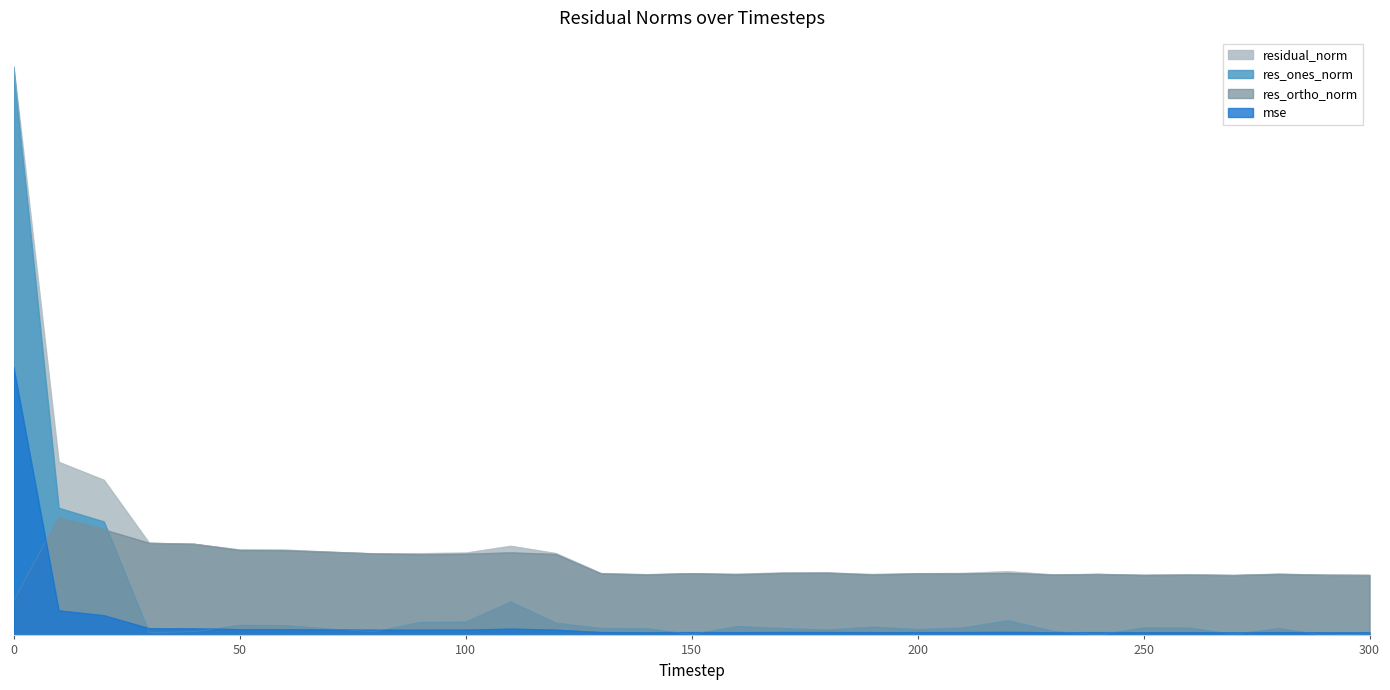

Is it true that mse equals 0.3 at 170?

True